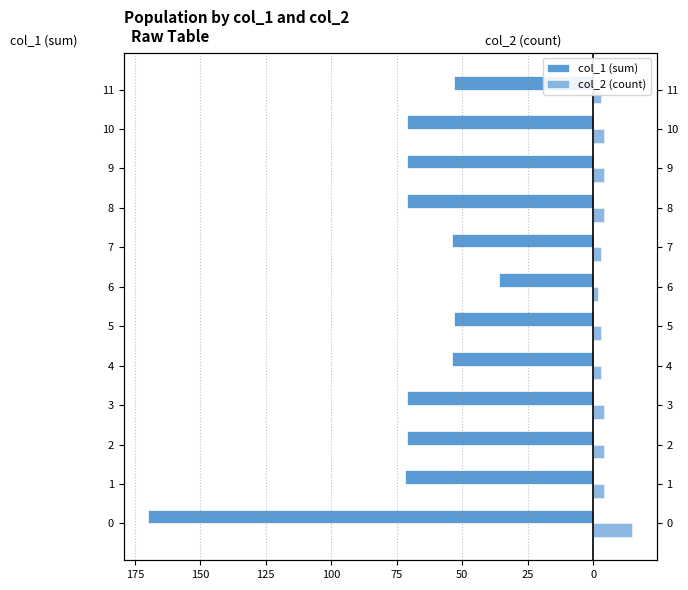

Reading right to left, what are all the values shown in this chart?

col_1 (sum): -53	-71	-71	-71	-54	-36	-53	-54	-71	-71	-72	-170
col_2 (count): 3	4	4	4	3	2	3	3	4	4	4	15